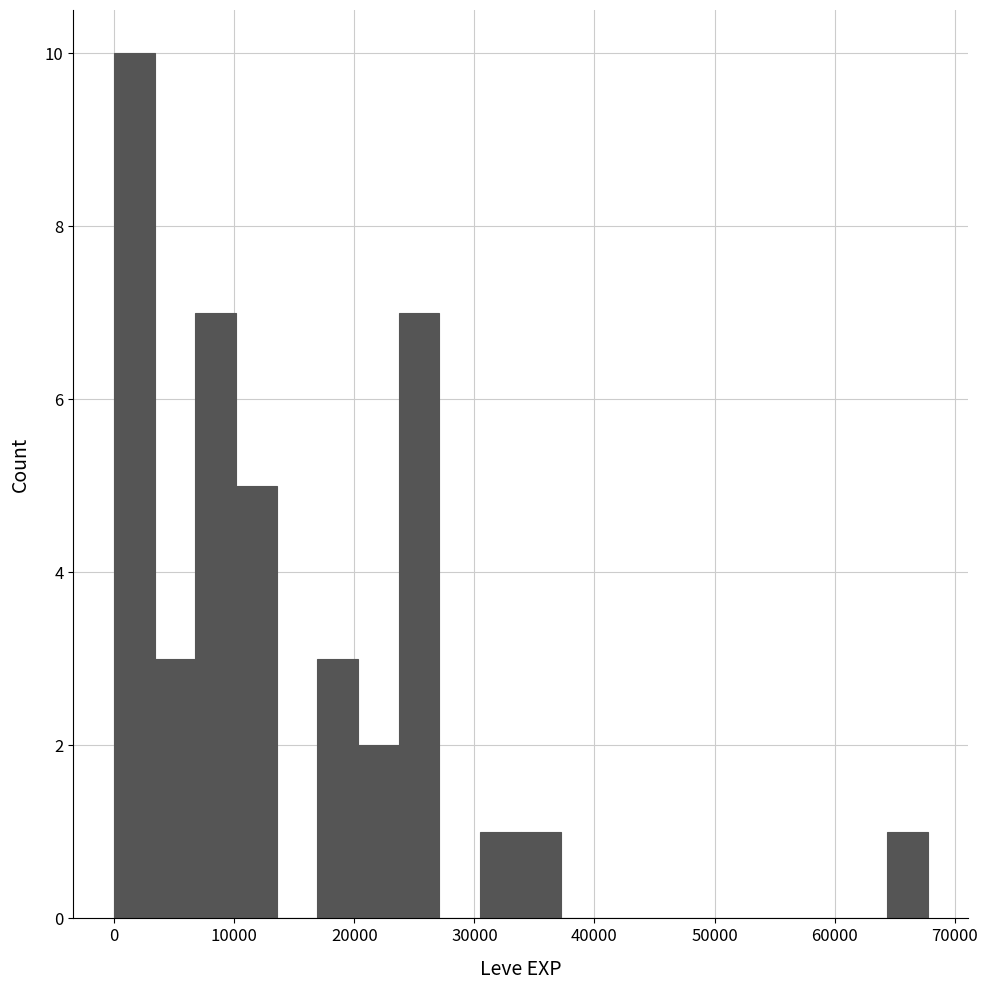

Around what value on the x-axis is the tallest bar? Give the approximate position of its centre, as read against the axis.

2000